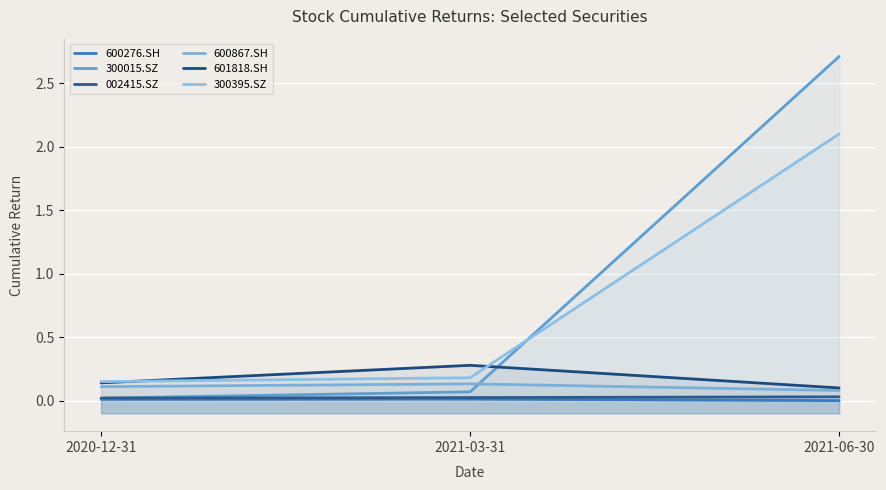

What is the lowest value of the 300395.SZ series?

0.1